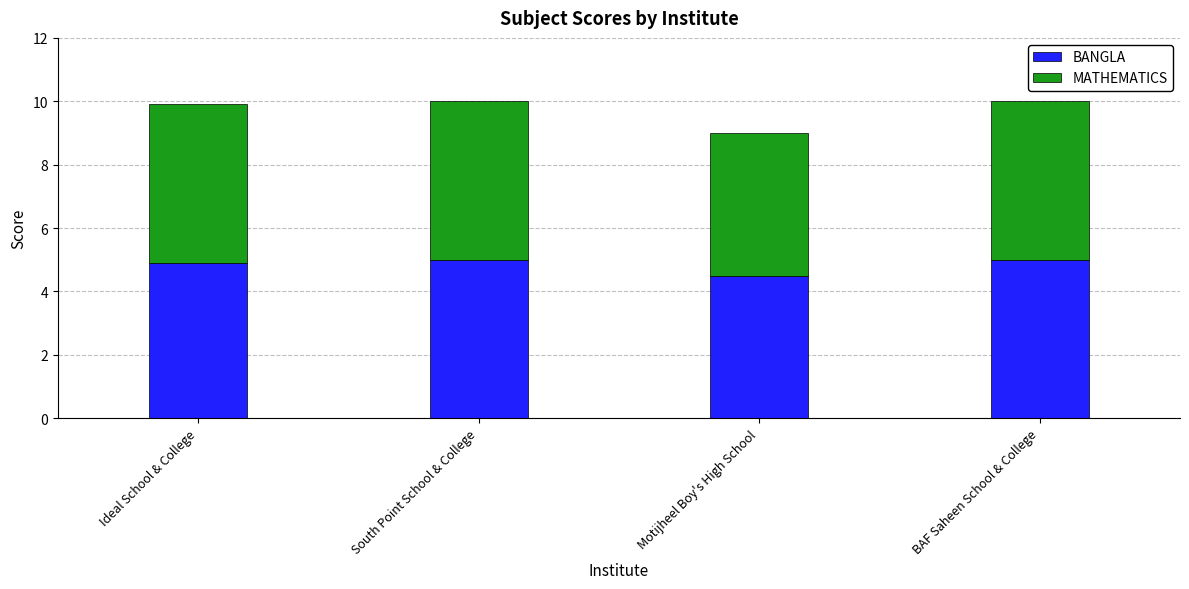

What is the total value across all series at Motijheel Boy's High School?

9.0